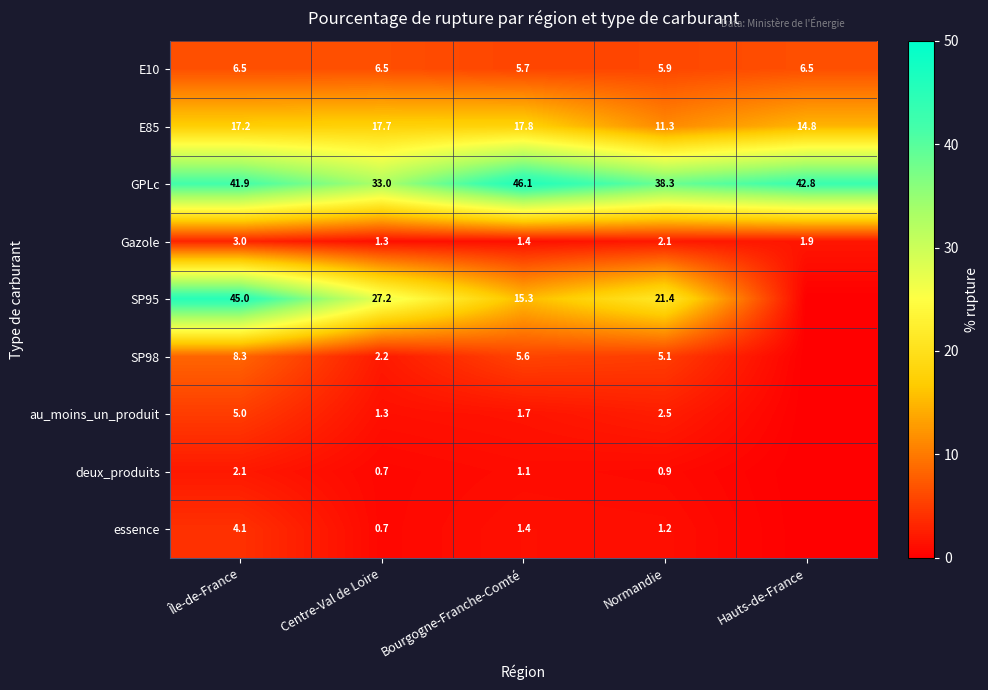

What is the difference between the highest and lowest values at Île-de-France?

42.9